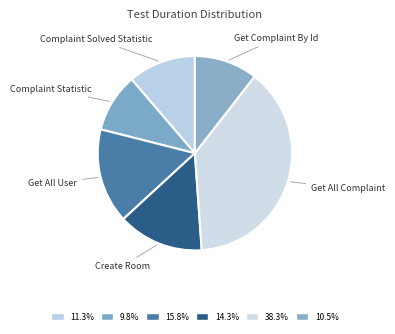

Which slice is the smallest?

Complaint Statistic